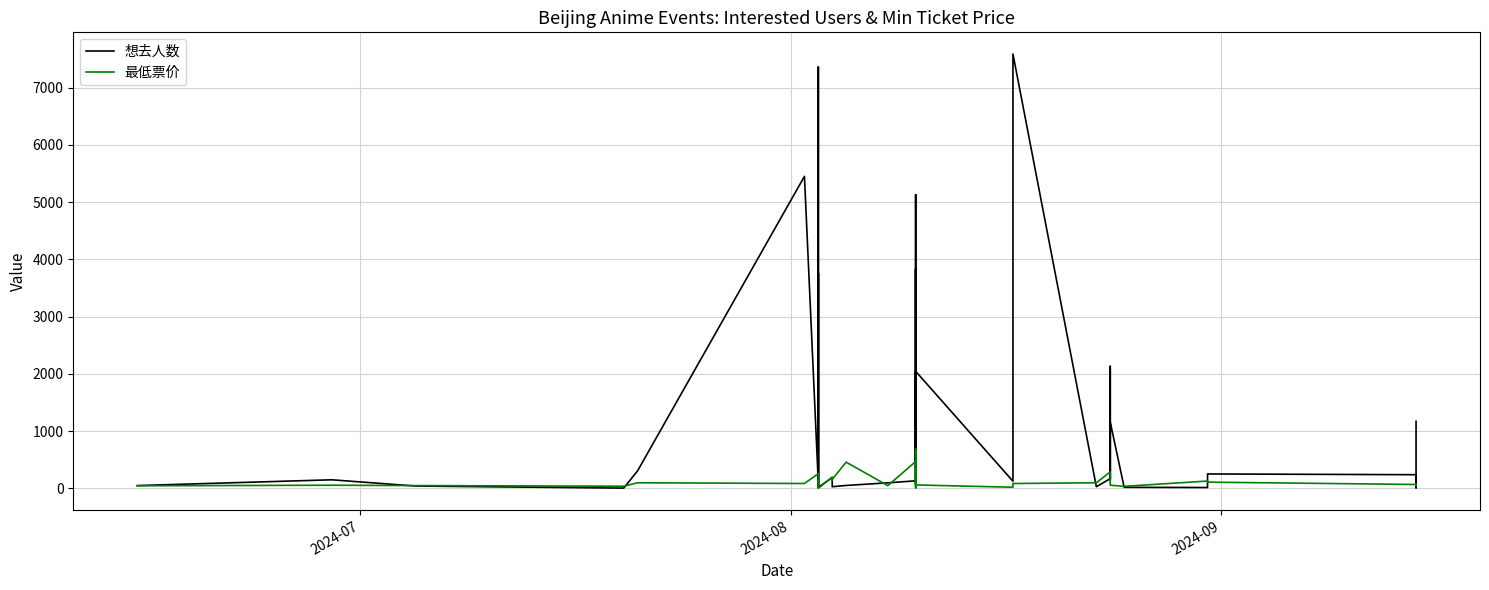

What is the value of the 最低票价 point at the 12th from the left?

85.0